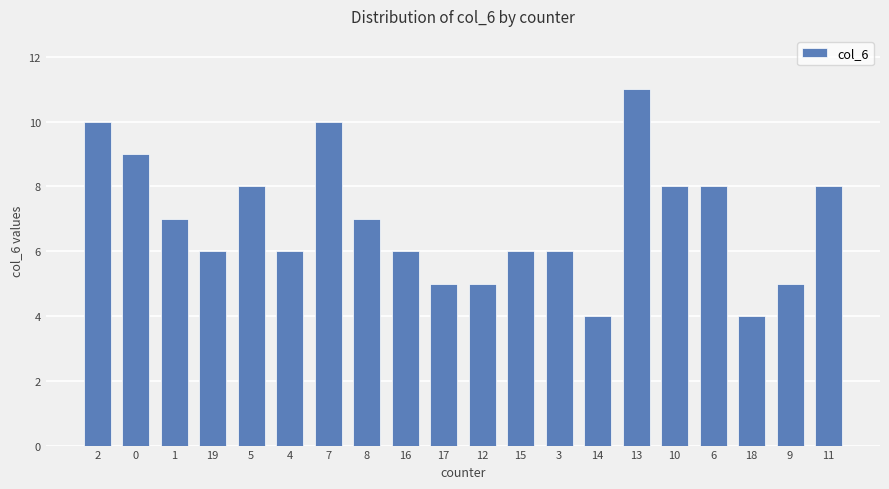

Count the number of data series in this chart.

1